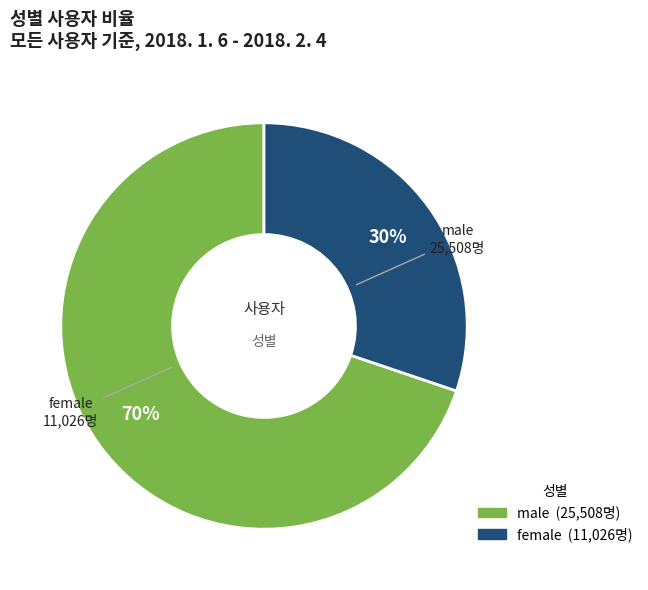

The male slice represents 78% of the pie. True or false?

False